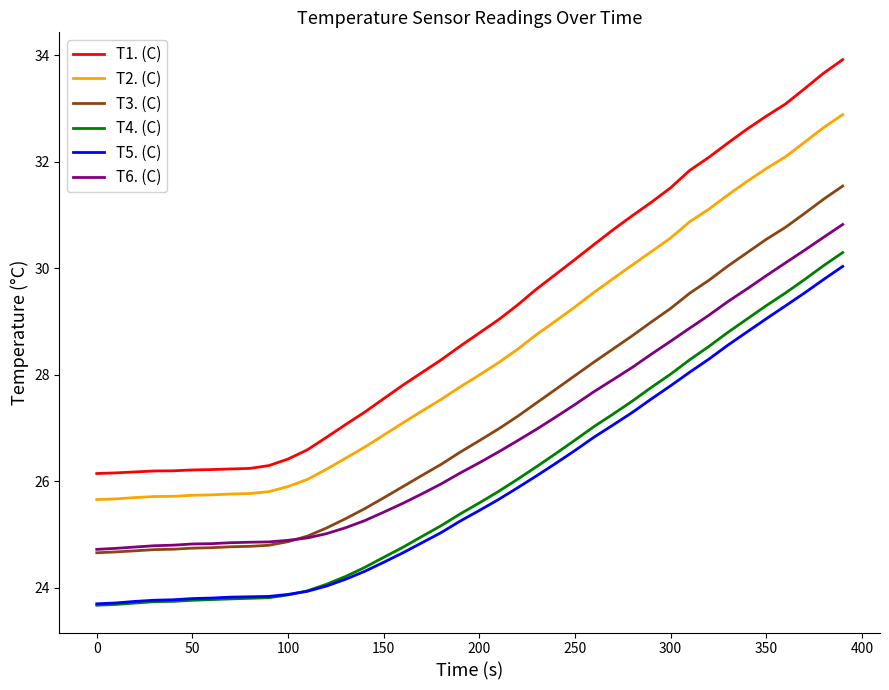

Which series has the largest total across all categories?

T1. (C)